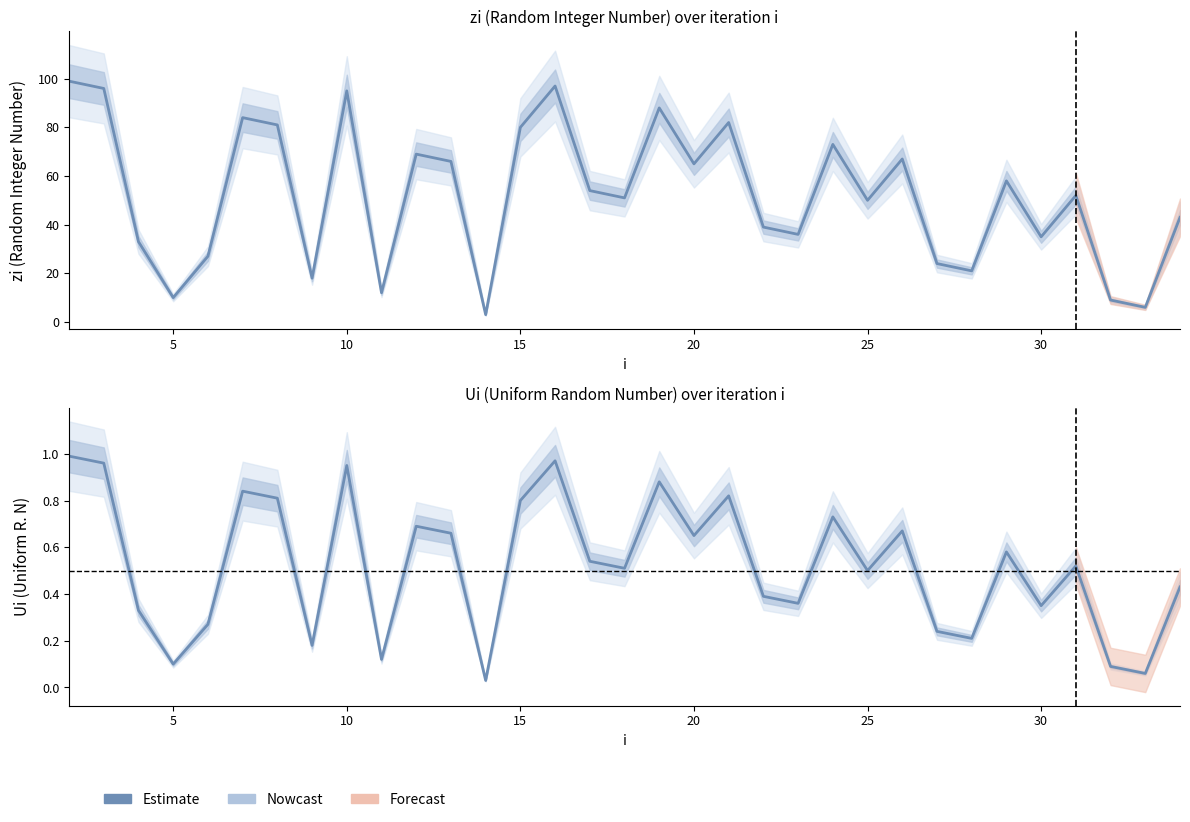

Does the chart display data point markers on the line(s)?

No